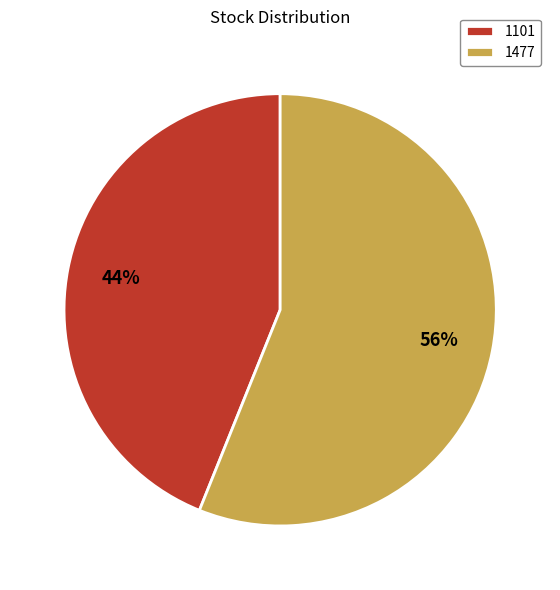

Between 1101 and 1477, which is larger?

1477